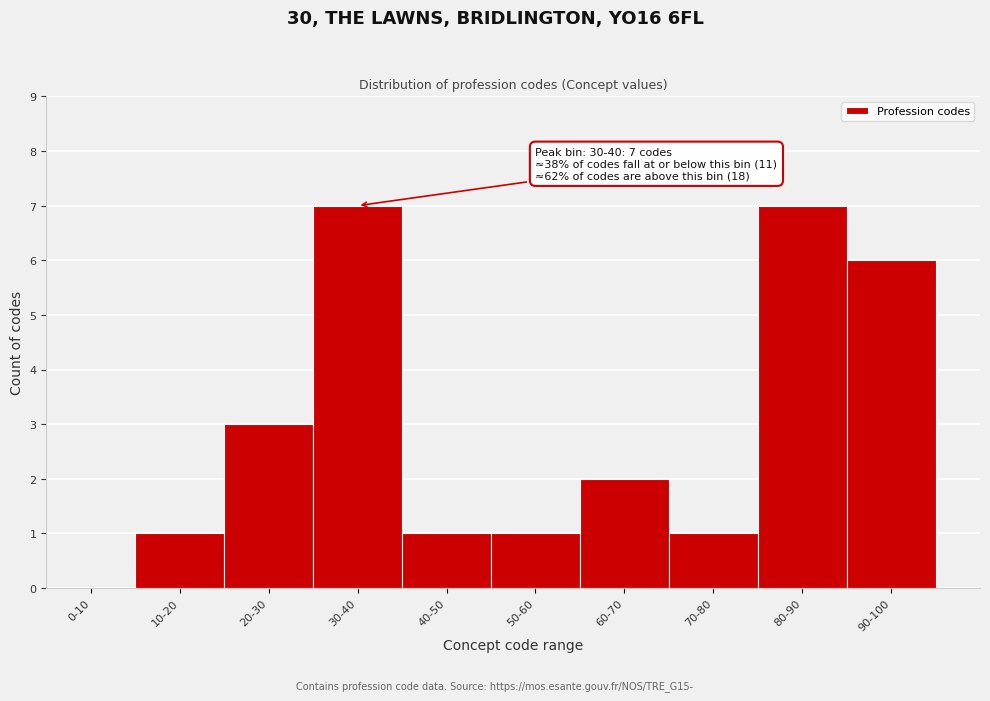

Reading right to left, what are all the values shown in this chart?

90-100=6	80-90=7	70-80=1	60-70=2	50-60=1	40-50=1	30-40=7	20-30=3	10-20=1	0-10=0